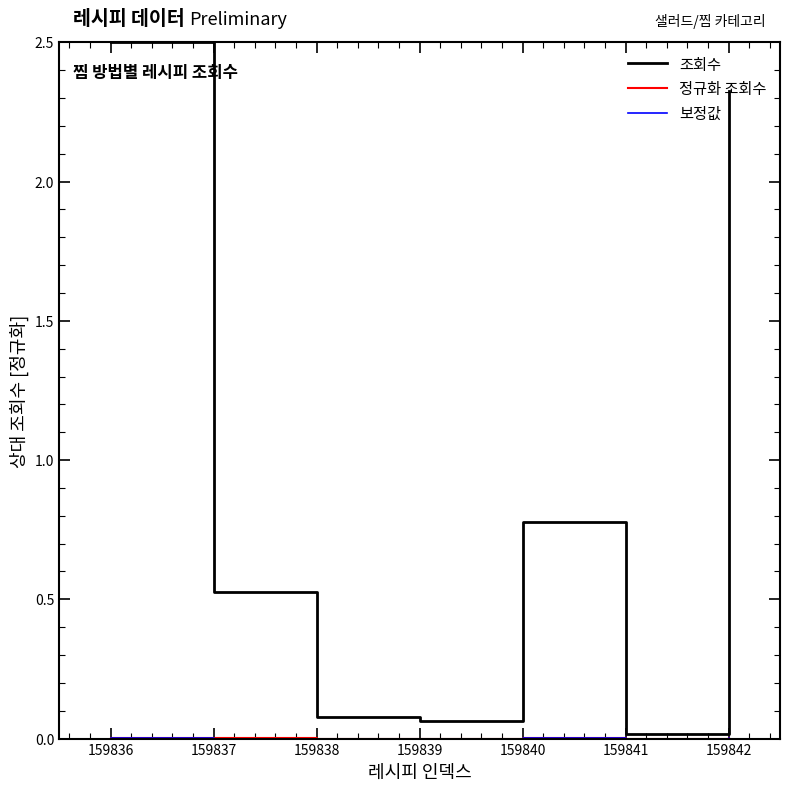

Which series has the largest range (max minus min)?

조회수